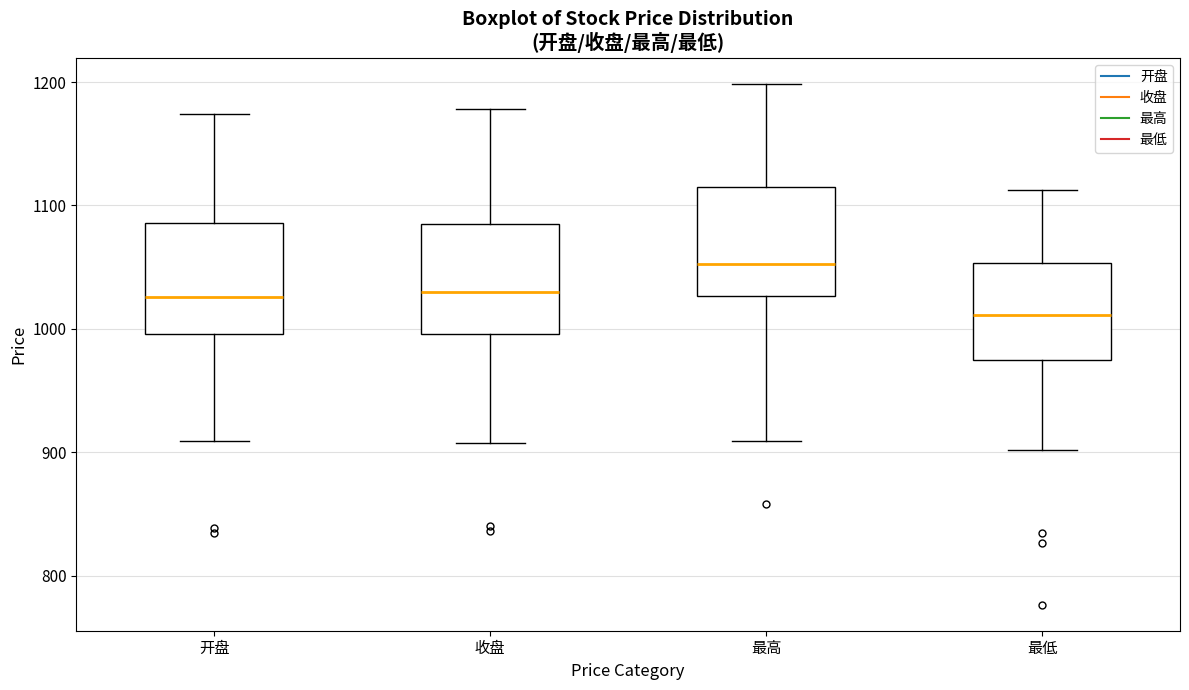

Where does the upper whisker of the box for 开盘 end on the y-axis? The values are not printed on the chart, so give them approximately, as read against the axis.

1170